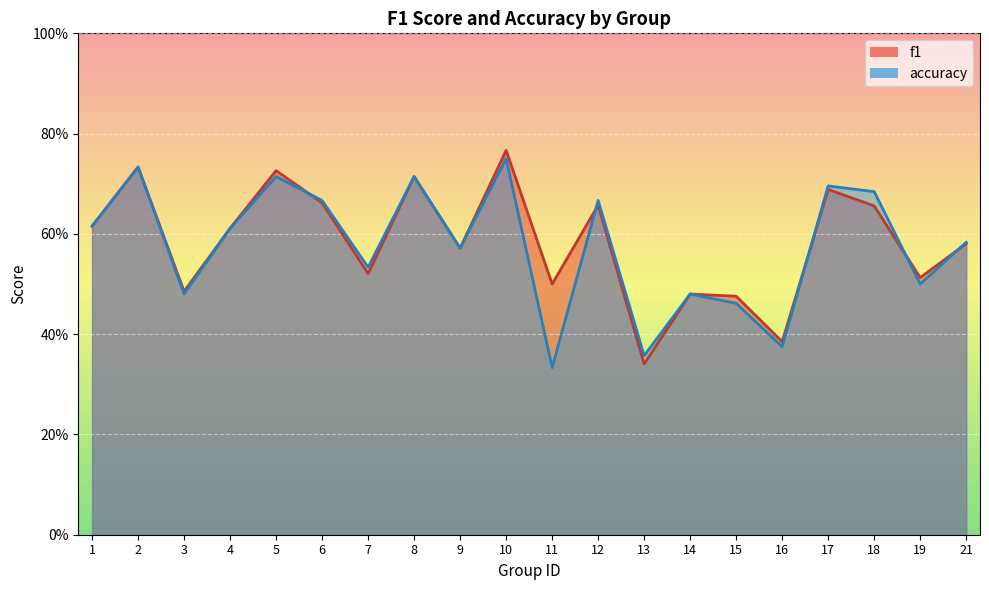

Which series changed the most between 15 and 17?

accuracy